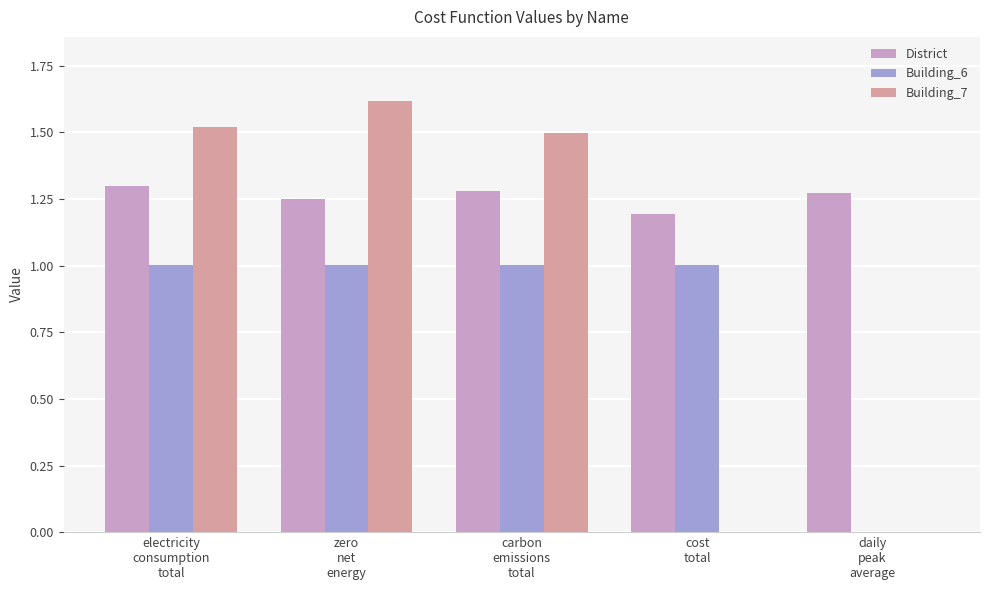

Which series changed the most between electricity
consumption
total and daily
peak
average?

Building_7